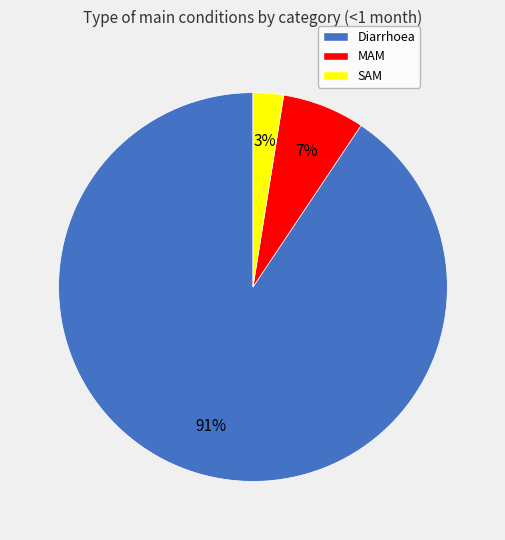

Rank the categories by value from highest to lowest.

Diarrhoea, MAM, SAM